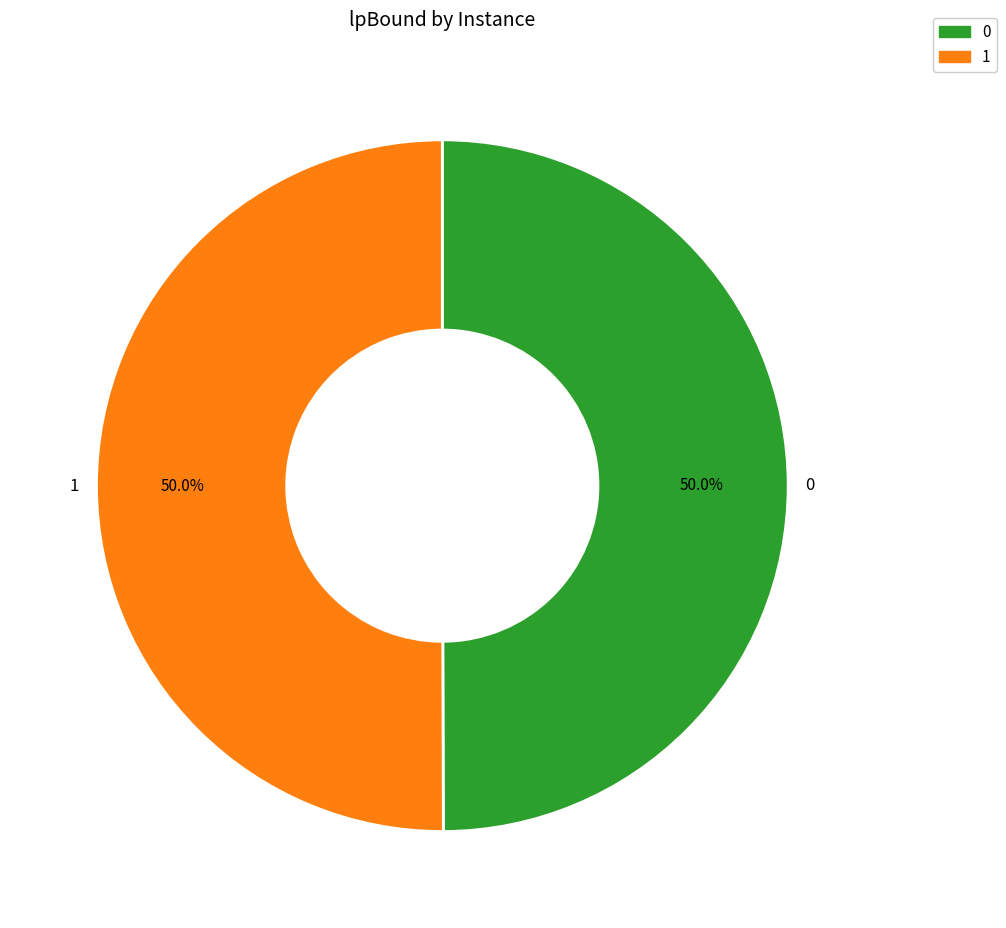

What is the total percentage of 0 and 1?

100.0%